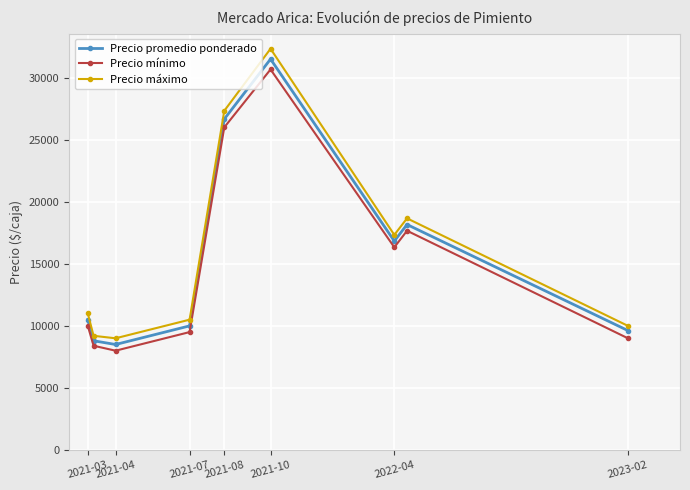

Reading left to right, list all the values displayed in this chart.

Precio promedio ponderado: 10500.0	8800.0	8500.0	10000.0	26666.7	31500.0	16833.3	18166.7	9621.7
Precio mínimo: 10000.0	8400.0	8000.0	9500.0	26000.0	30666.7	16333.3	17666.7	9000.0
Precio máximo: 11000.0	9200.0	9000.0	10500.0	27333.3	32333.3	17333.3	18666.7	10000.0